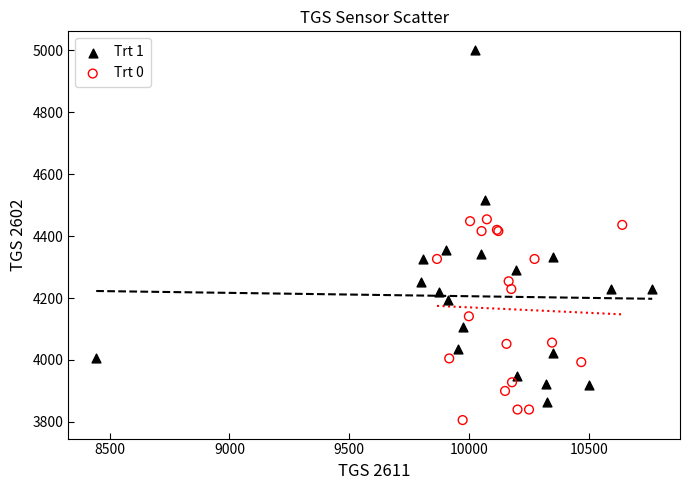

Which series reaches the minimum Y coordinate?

Trt 0